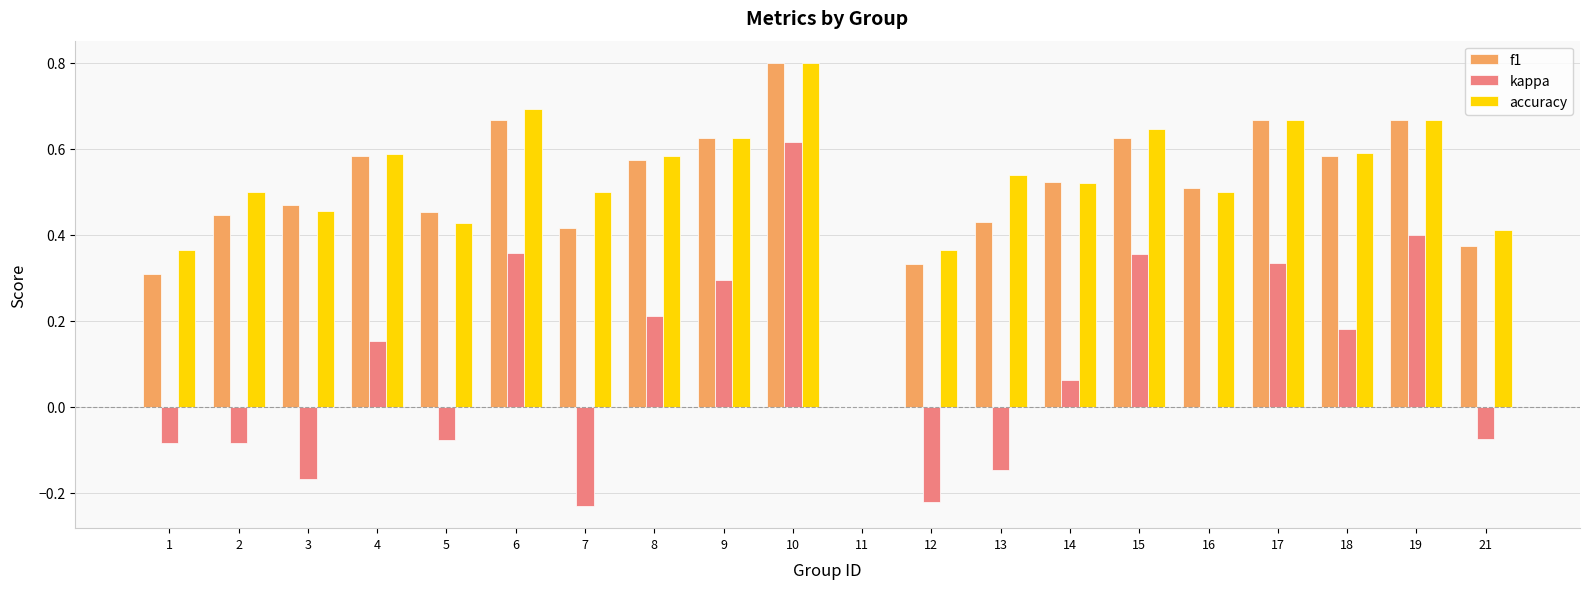

What is the sum of the accuracy values at 6 and 17?

1.4